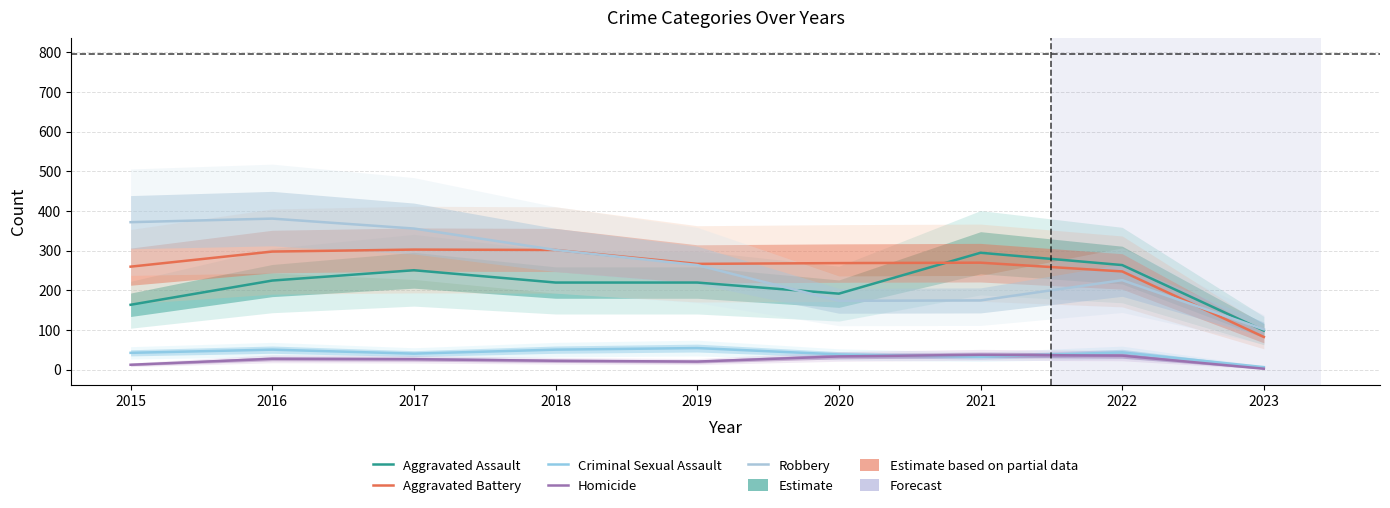

The Aggravated Battery series shows 121 at 2023. True or false?

False